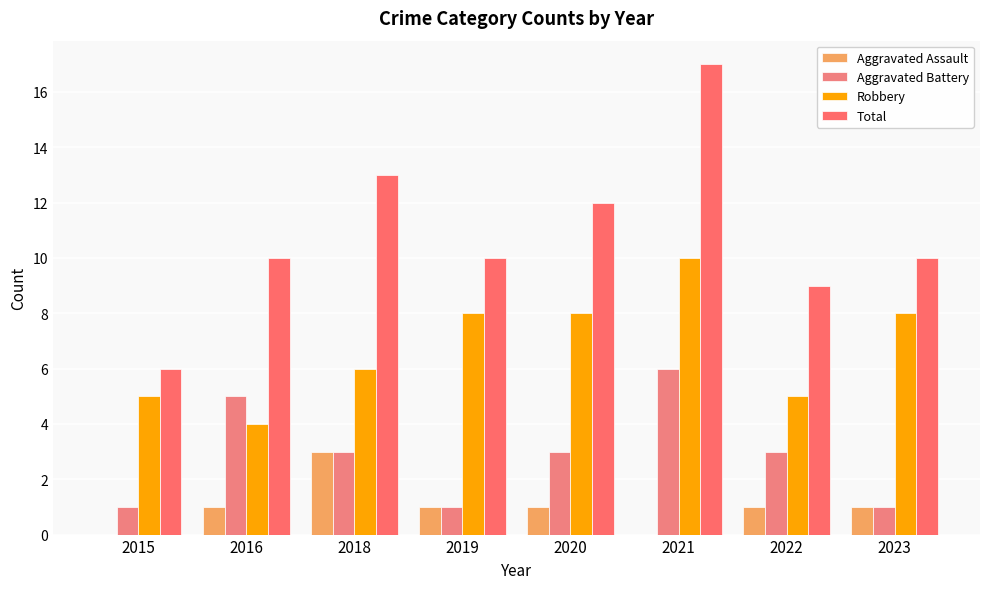

What is the sum of all Aggravated Assault values?

8